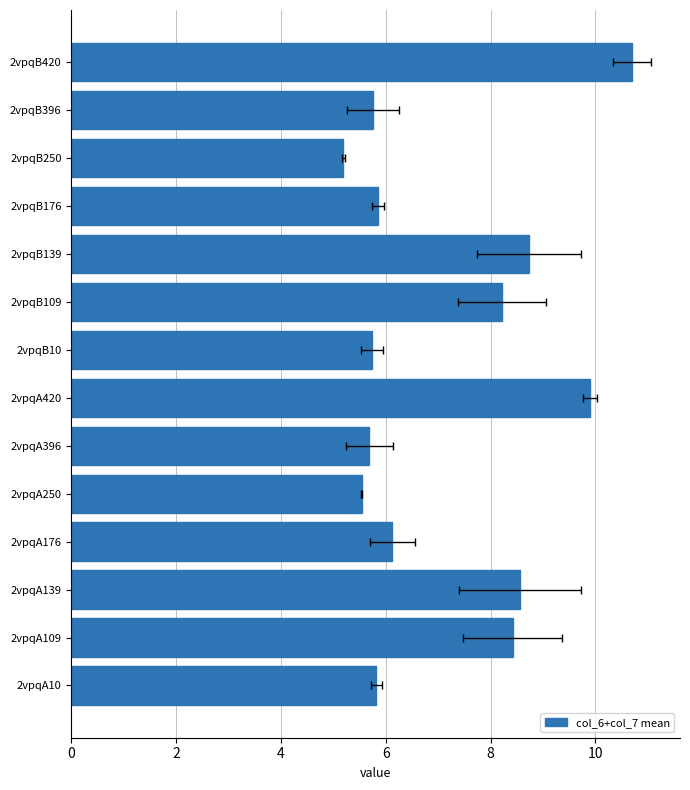

The chart shows a value of 15.3 at 2vpqA420. True or false?

False